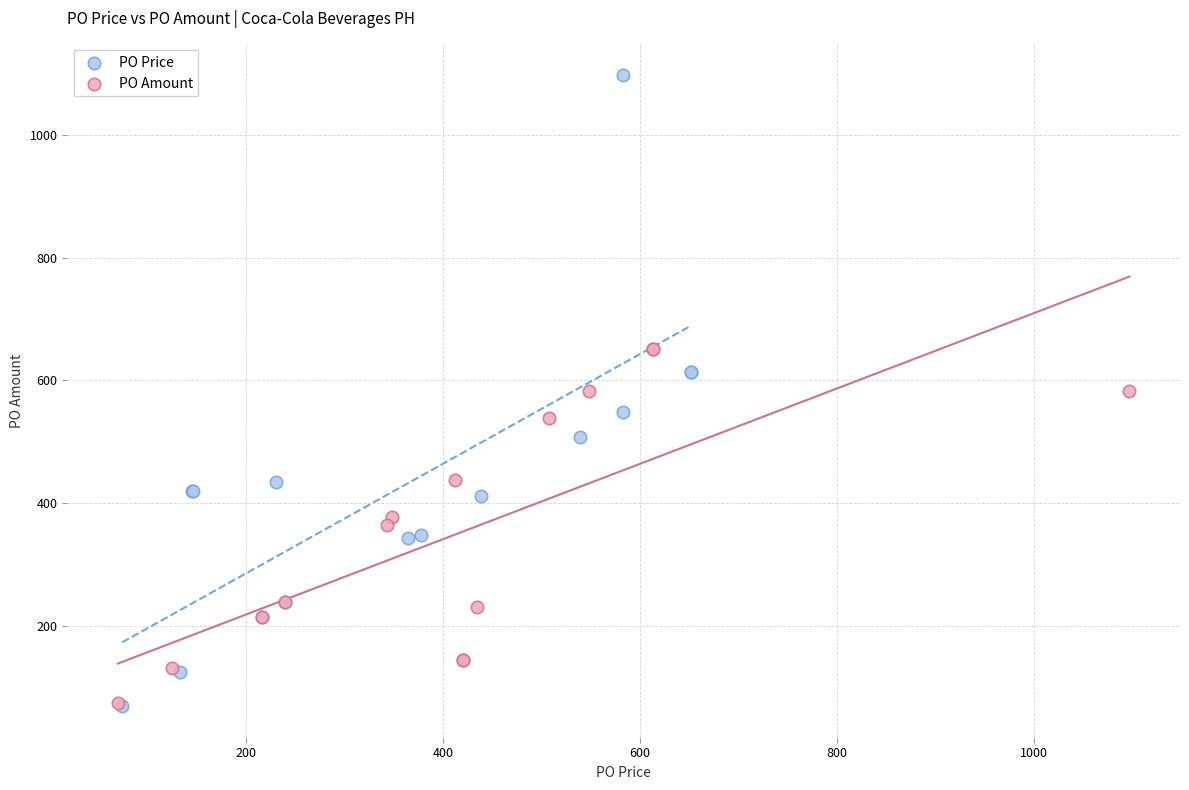

Which series contains the highest Y value?

PO Price